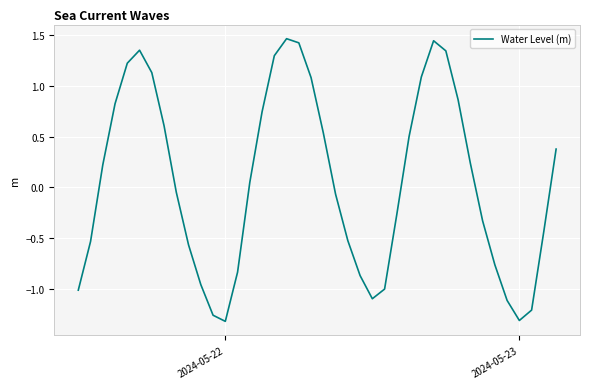

What is the difference between the maximum and minimum values?

2.8